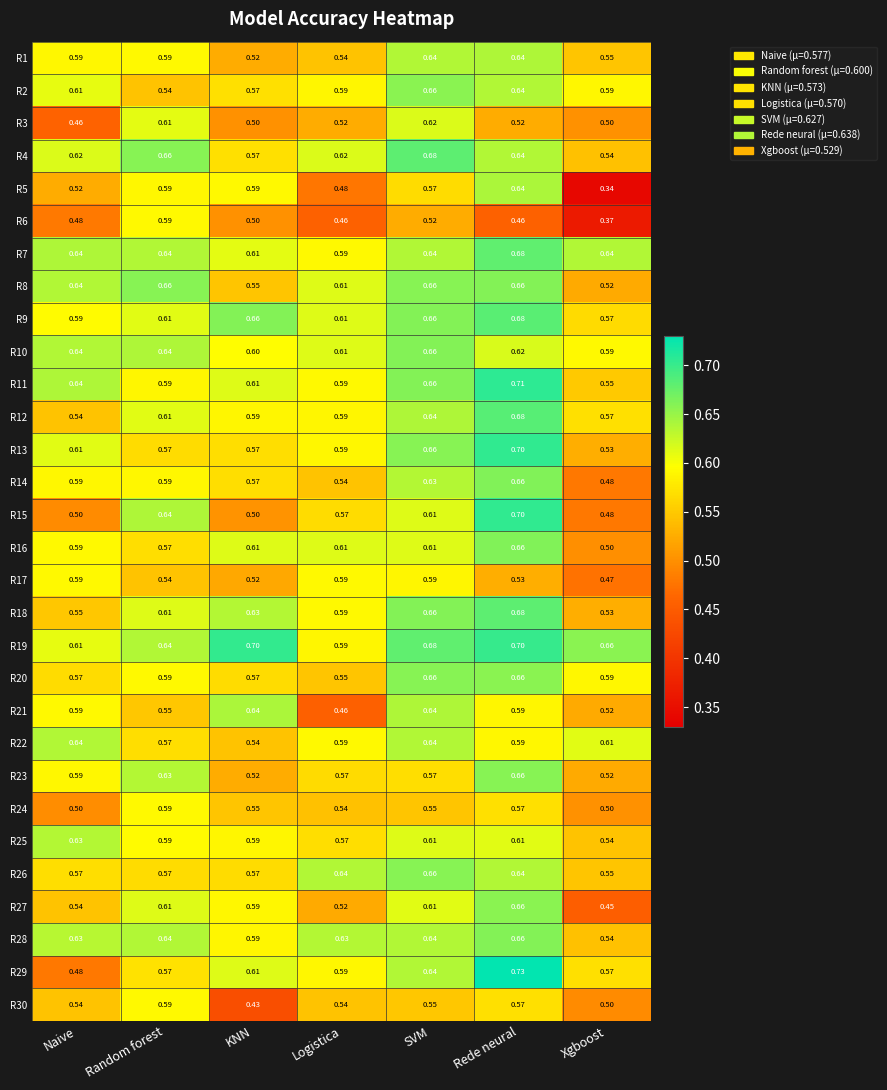

At which label is R6 closest to 0?

Xgboost